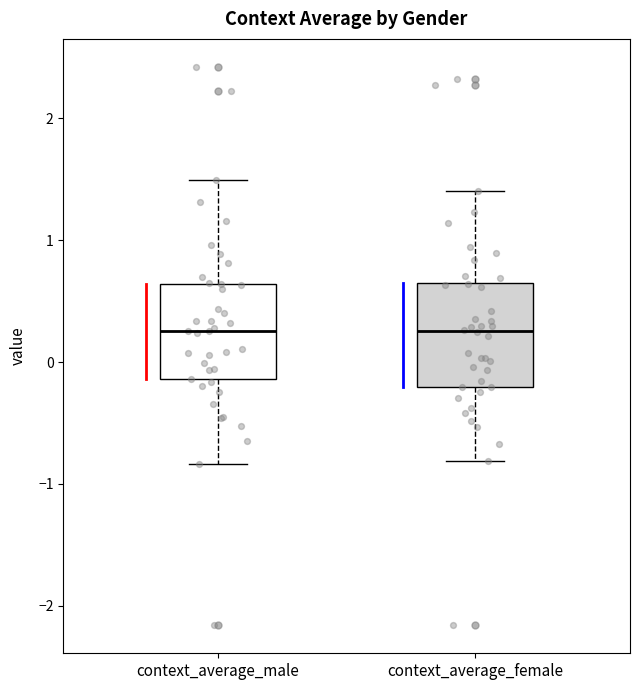

Reading left to right, read every box against the y-axis: the position of its median line, the range the box covers, and the ends of its whiskers. The values are not printed on the chart, so give them approximately, as read against the axis.

context_average_male: median 0.3, box -0.1 to 0.6, whiskers -0.8 to 1.5
context_average_female: median 0.3, box -0.2 to 0.7, whiskers -0.8 to 1.4